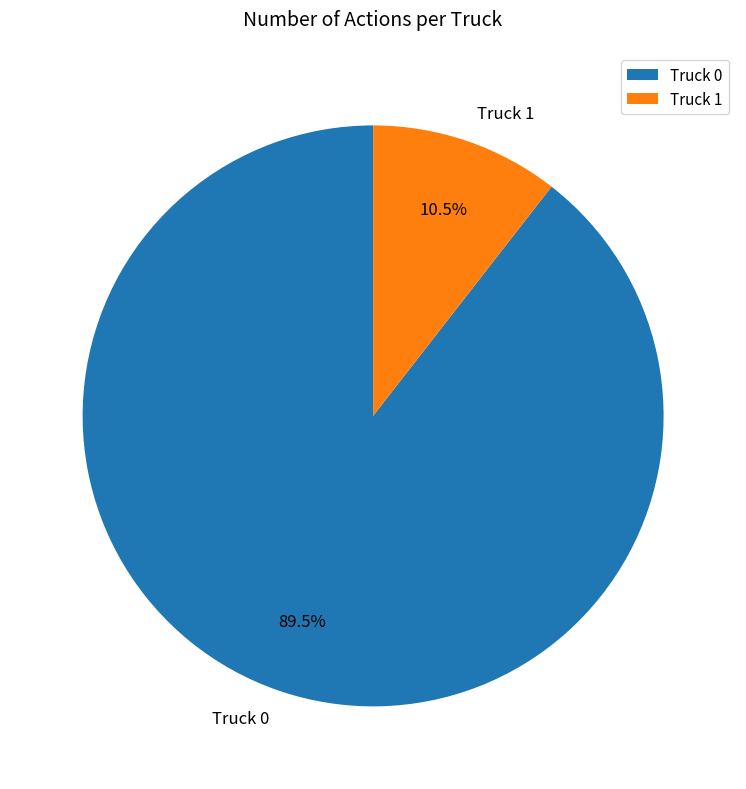

Which category accounts for the majority?

Truck 0